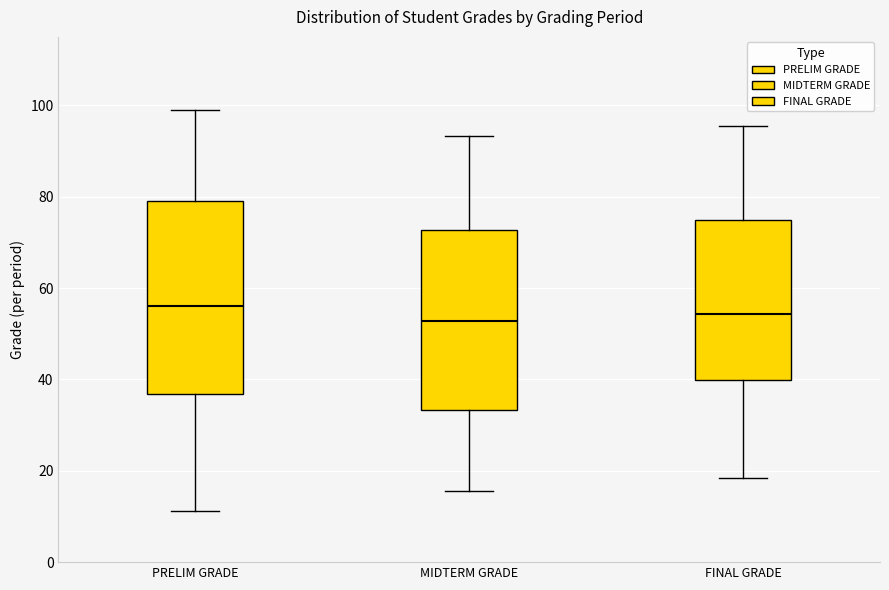

Where is the upper edge of the box for MIDTERM GRADE on the y-axis? The values are not printed on the chart, so give them approximately, as read against the axis.

72